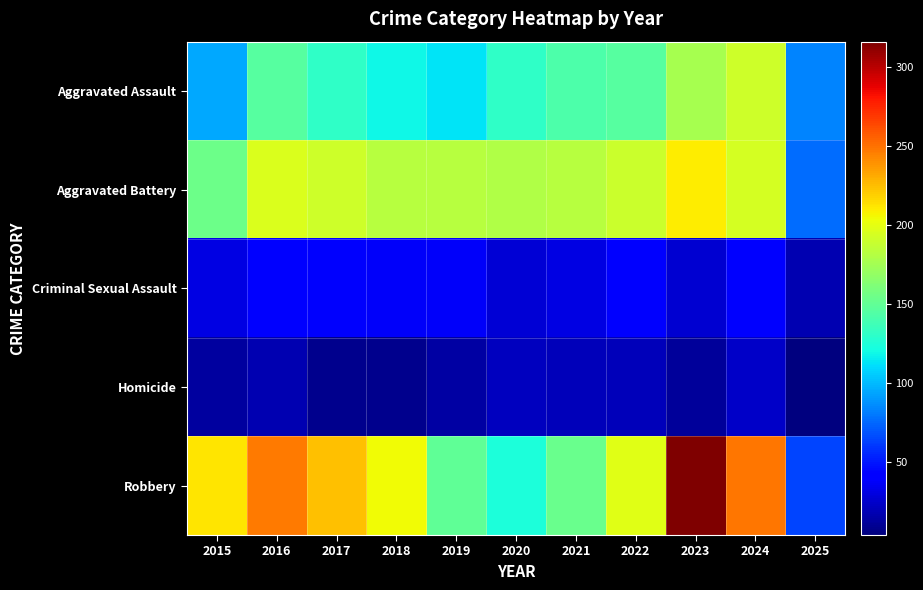

Reading right to left, extract all data points from this chart.

Aggravated Assault: 2025=84	2024=191	2023=177	2022=146	2021=142	2020=131	2019=113	2018=119	2017=131	2016=146	2015=95
Aggravated Battery: 2025=77	2024=194	2023=209	2022=190	2021=182	2020=180	2019=182	2018=183	2017=191	2016=196	2015=154
Criminal Sexual Assault: 2025=18	2024=41	2023=27	2022=40	2021=31	2020=28	2019=37	2018=38	2017=39	2016=42	2015=31
Homicide: 2025=4	2024=24	2023=12	2022=21	2021=20	2020=22	2019=14	2018=8	2017=8	2016=18	2015=13
Robbery: 2025=64	2024=248	2023=316	2022=198	2021=153	2020=124	2019=150	2018=204	2017=224	2016=247	2015=212